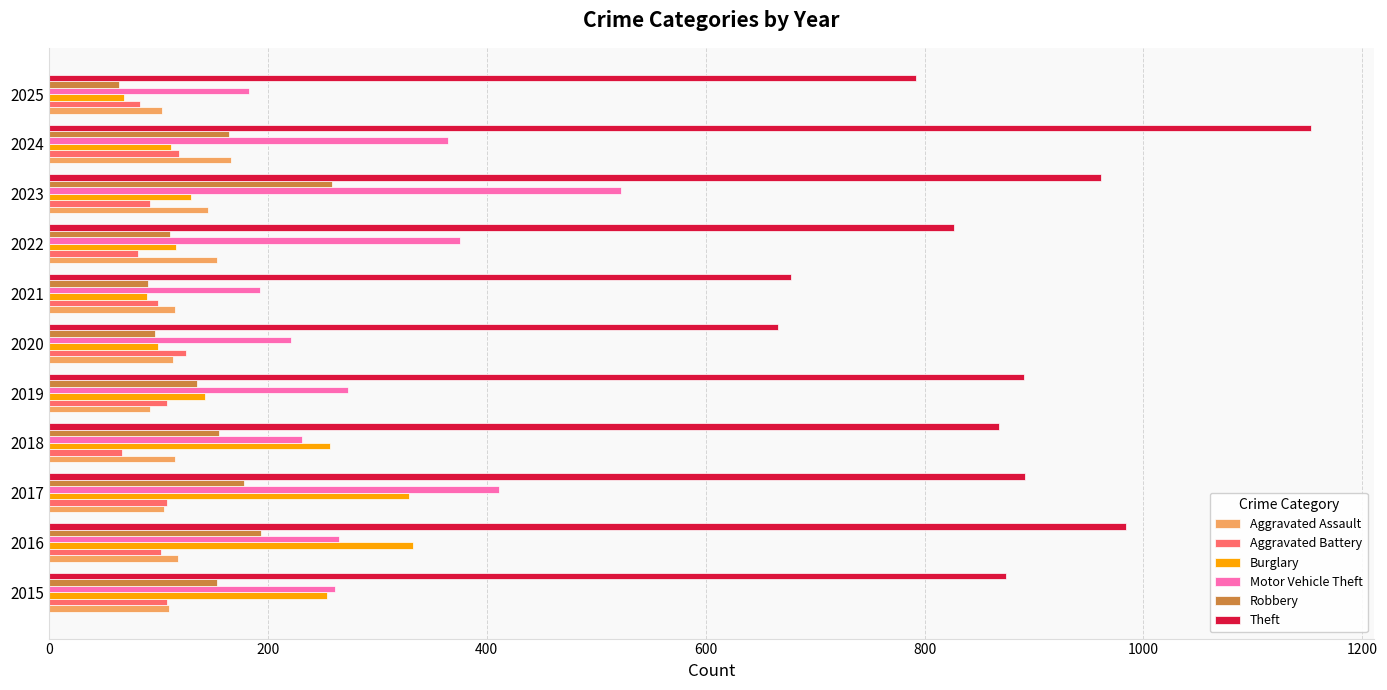

Read the Theft value at 2021.

678